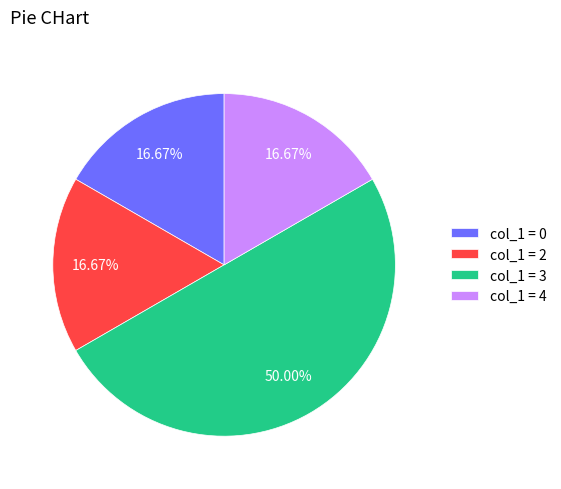

Is col_1 = 0 the majority of the pie?

No